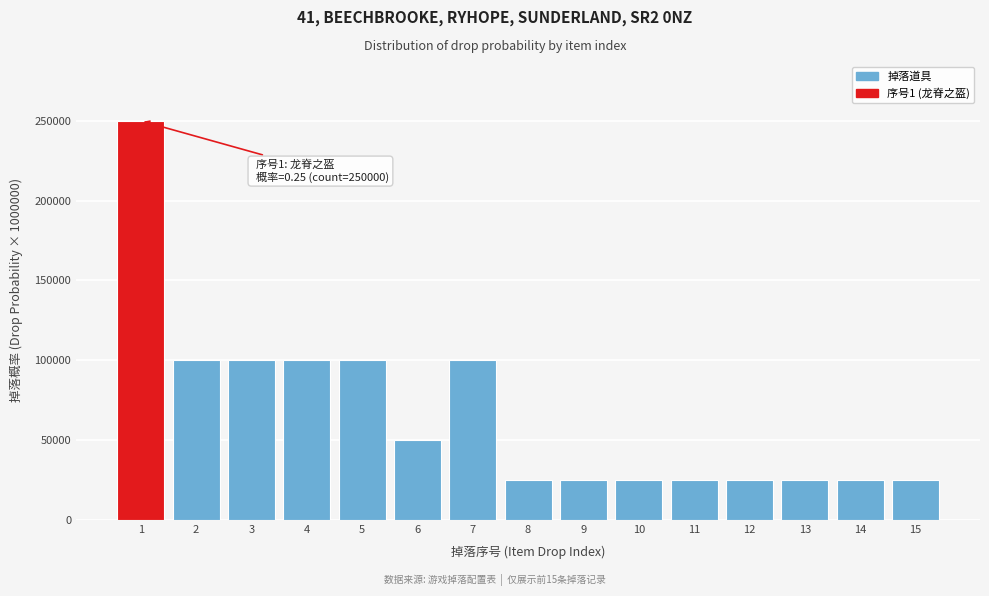

Reading left to right, transcribe all the data shown in this chart.

250000	100000	100000	100000	100000	50000	100000	25000	25000	25000	25000	25000	25000	25000	25000